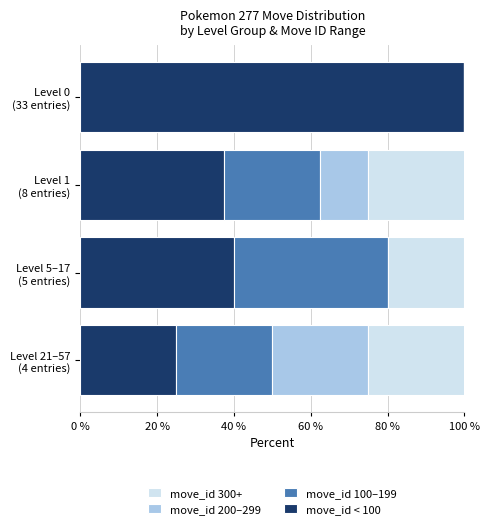

How many data points does each series have?

4